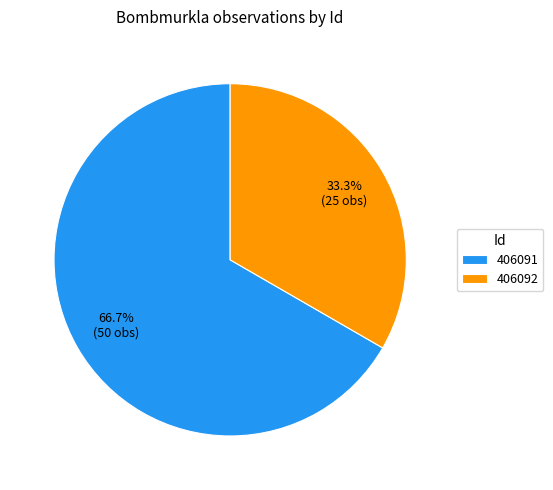

Rank the categories by value from lowest to highest.

406092, 406091